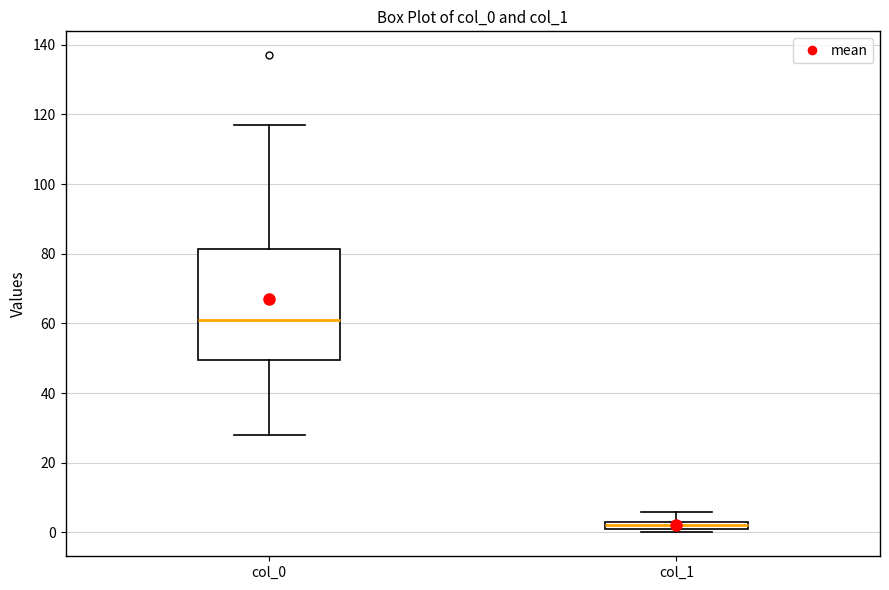

Which box has the highest median line?

col_0